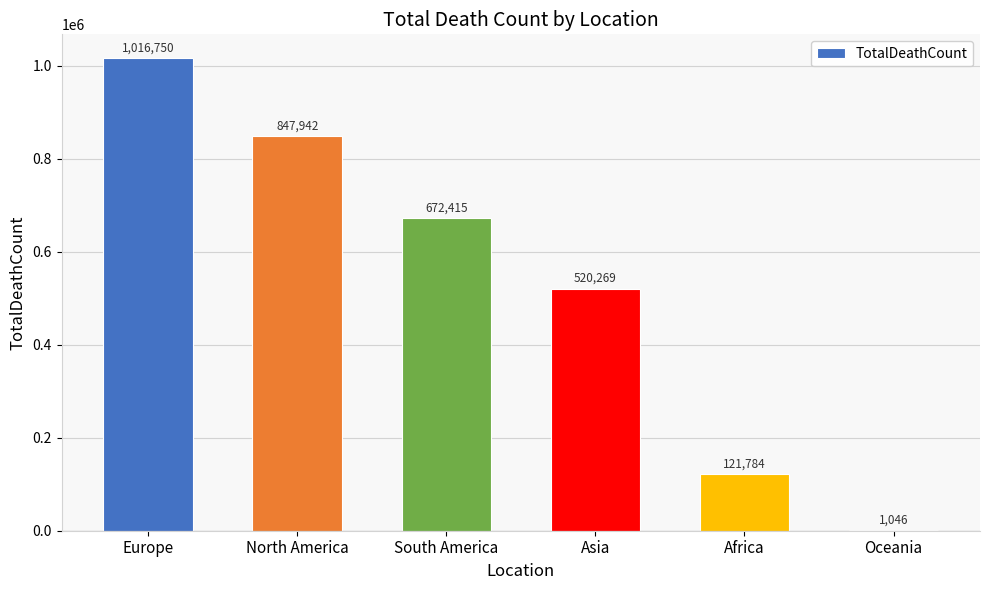

What is the difference between the values at Asia and Africa?

398485